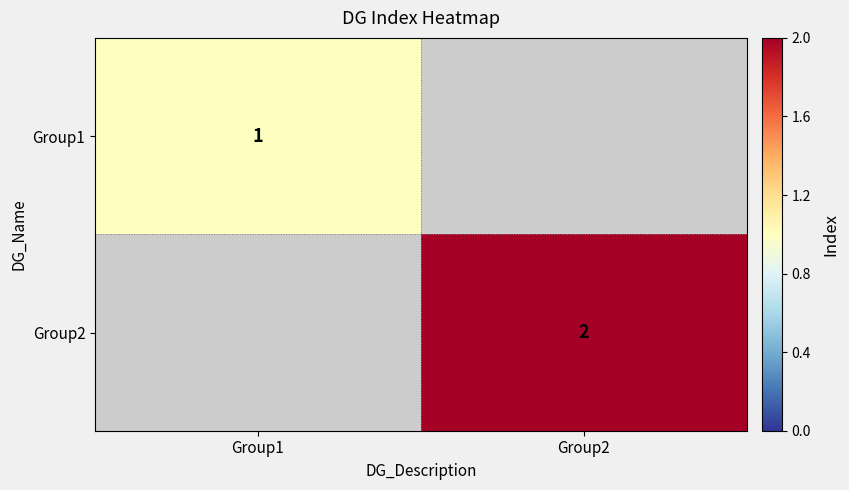

Rank the series by their average value, from lowest to highest.

Group1, Group2